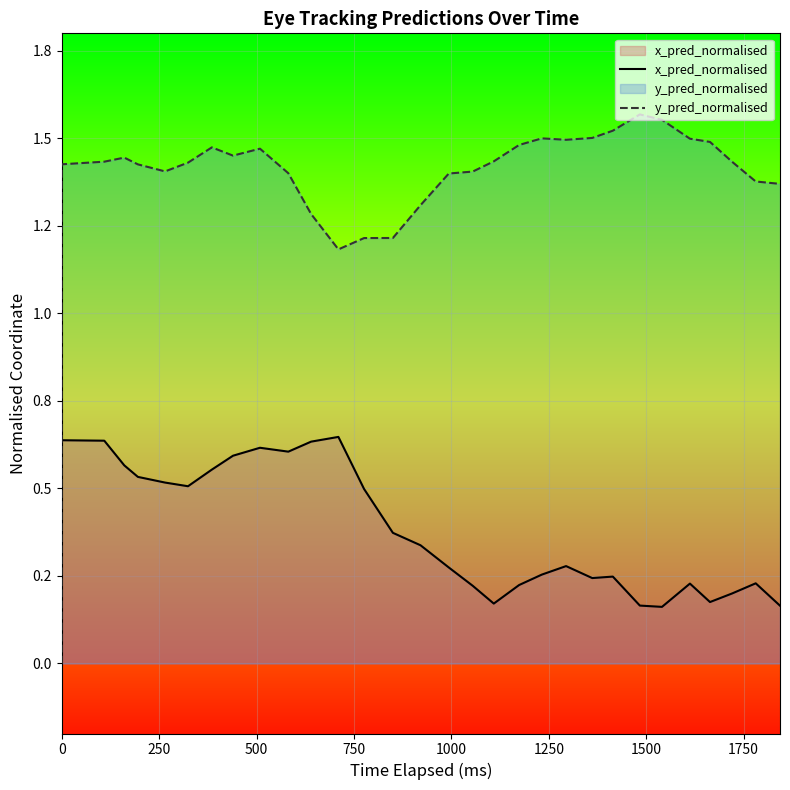

How many positive values does the x_pred_normalised series have?

30